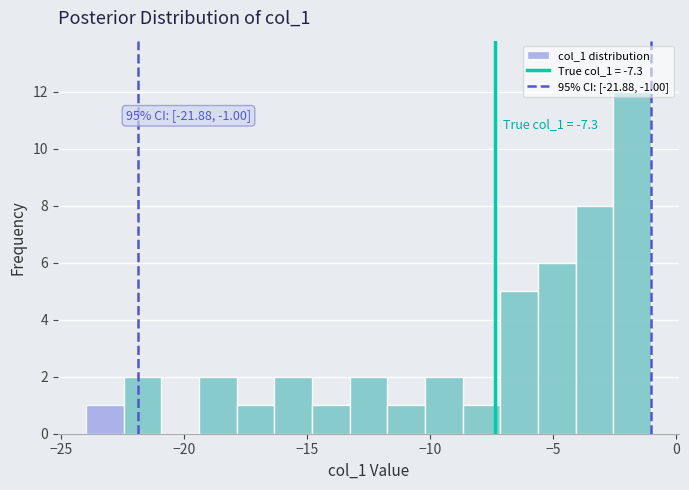

Around what value on the x-axis is the tallest bar? Give the approximate position of its centre, as read against the axis.

-2.0